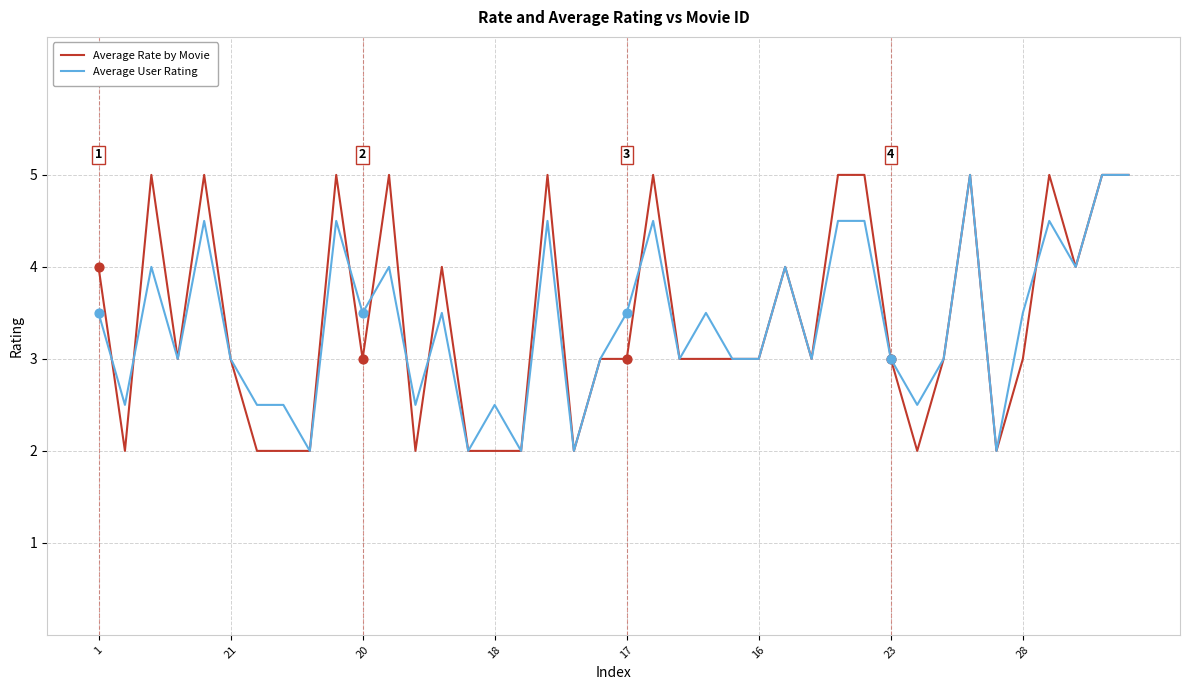

What is the maximum value for Average User Rating?

5.0